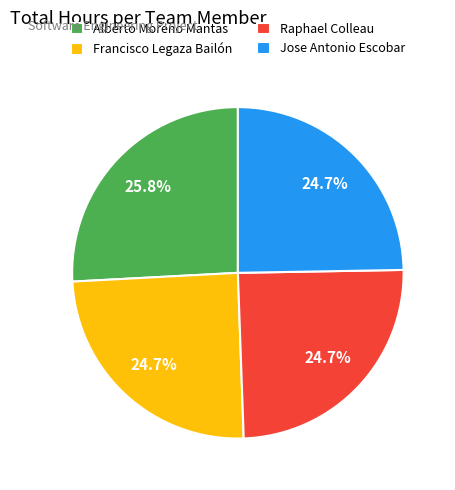

Count the number of slices in the pie.

4